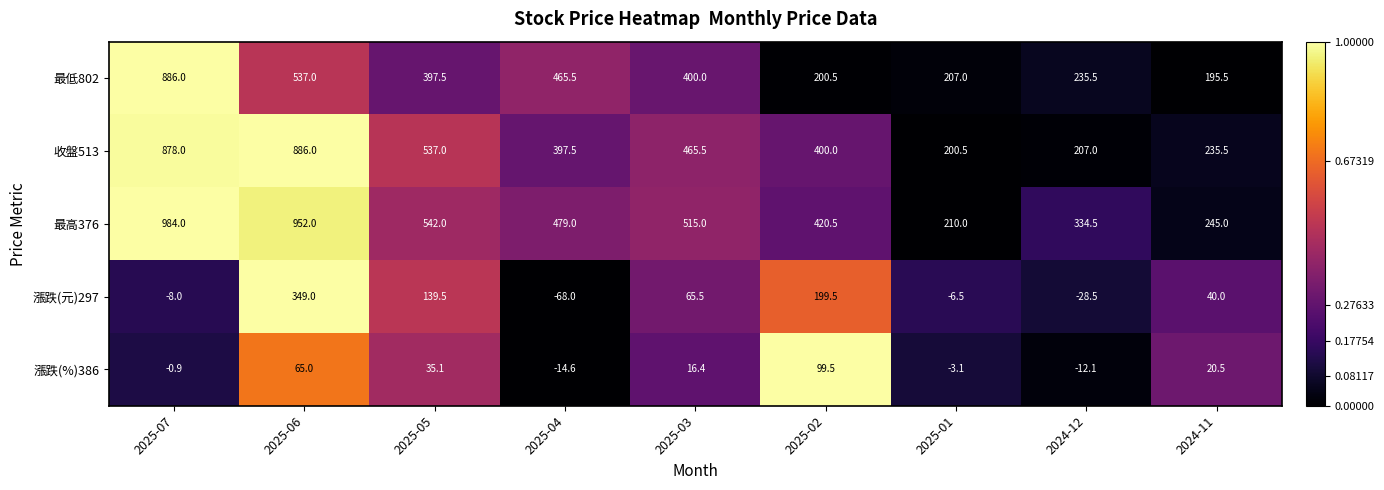

Where does the 收盤513 series first go above 400?

2025-07